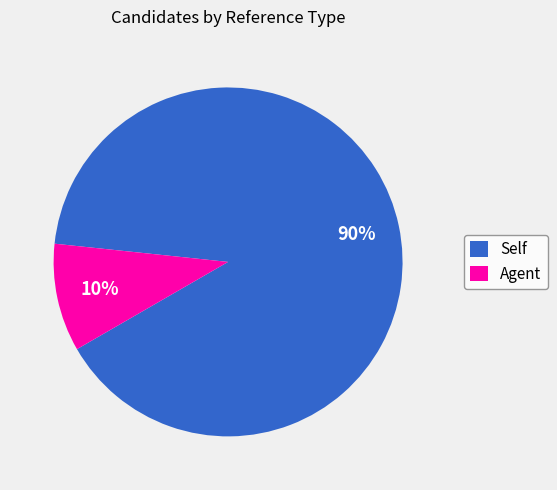

Is the sum of Self and Agent greater than half?

Yes